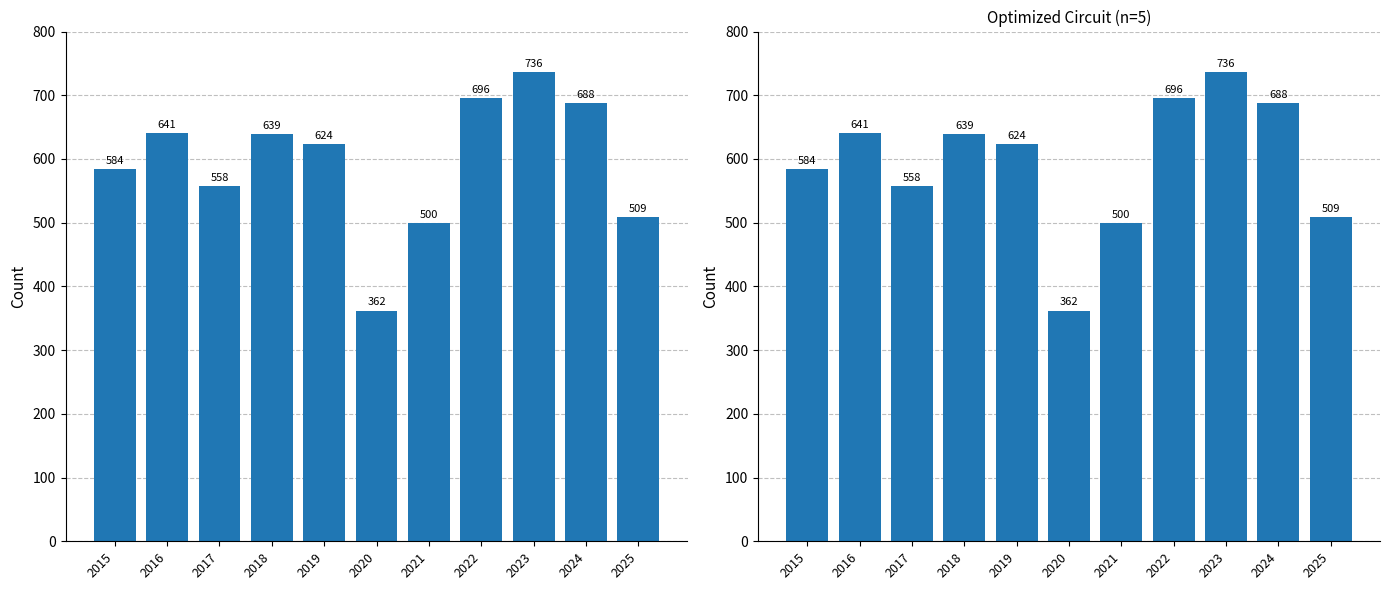

Which label corresponds to the smallest value in the chart?

2020